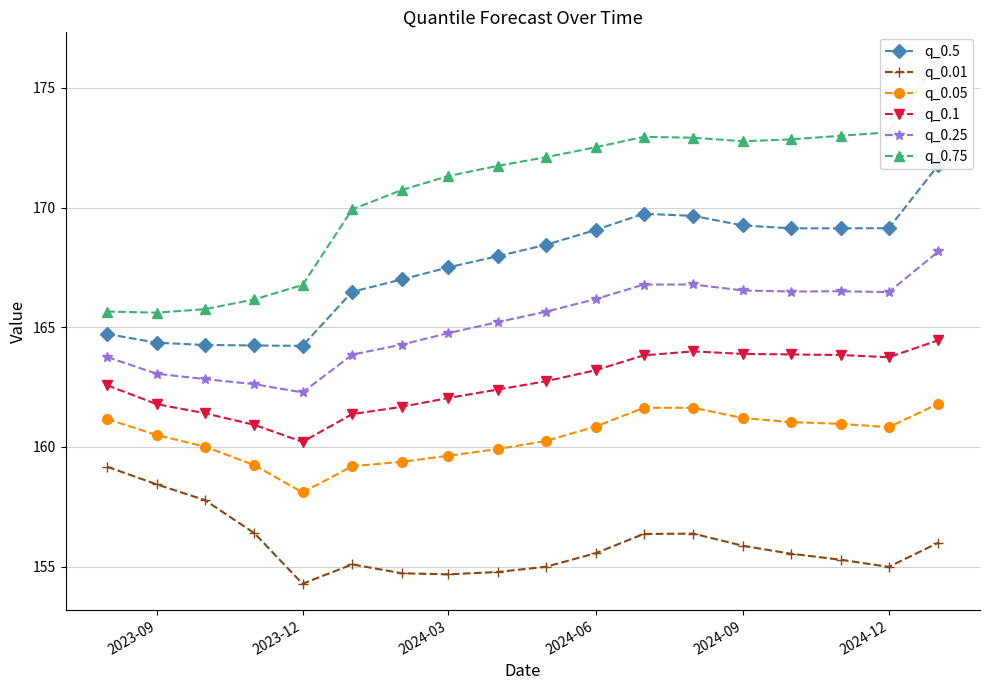

What is the maximum value for q_0.25?

168.2